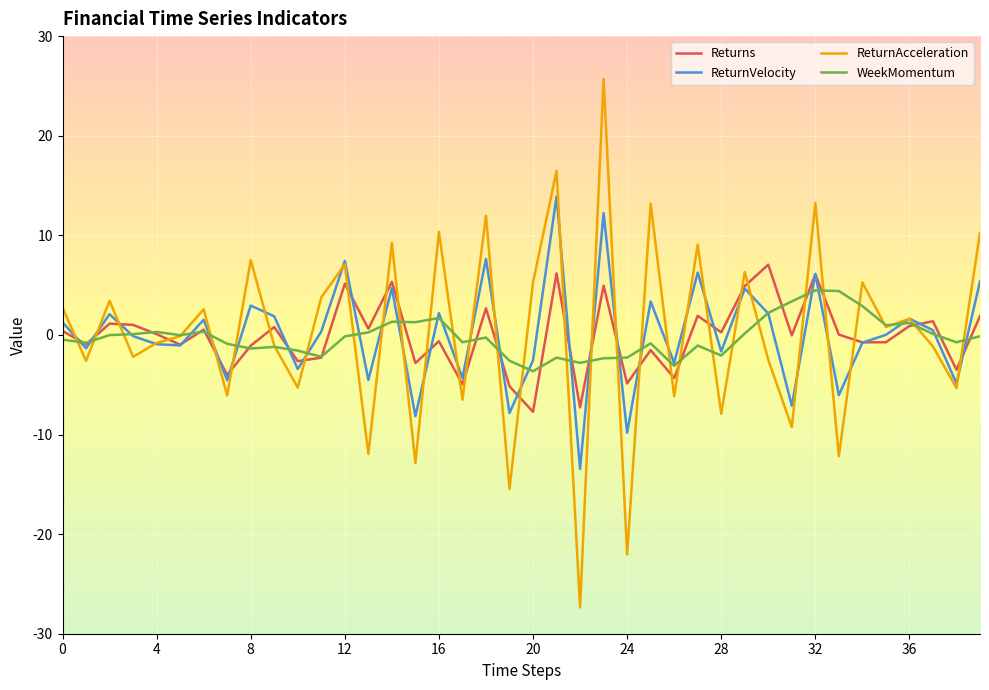

After their last crossing, which series has the higher values: ReturnAcceleration or ReturnVelocity?

ReturnAcceleration